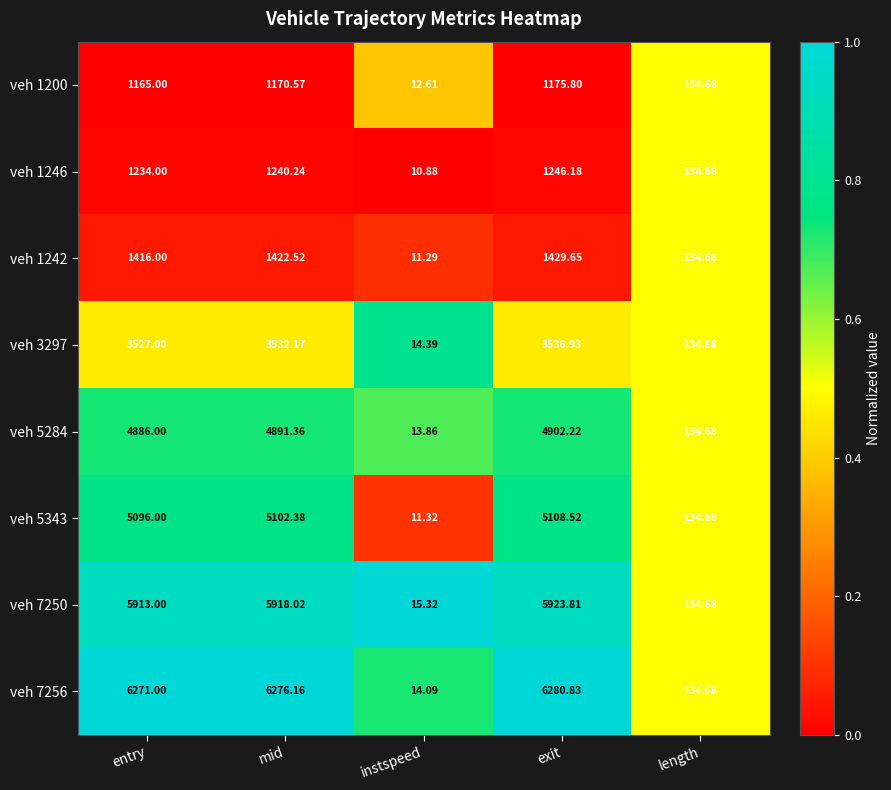

At which category is the sum across all series the highest?

exit